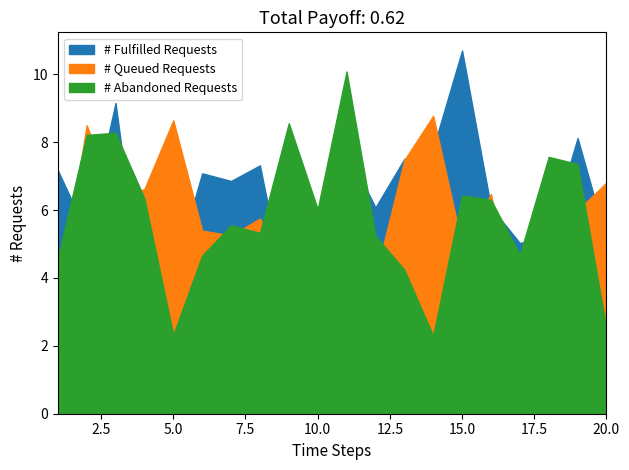

Is the value of x2 at 3 greater than the value of x3 at 1?

Yes